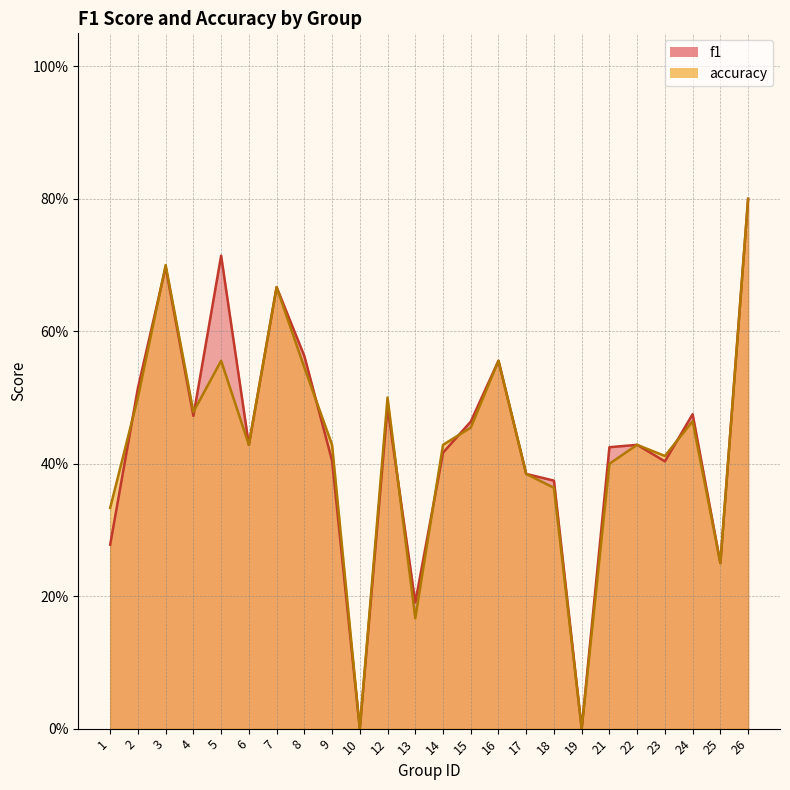

Is the value of accuracy at 15 greater than the value of f1 at 13?

Yes